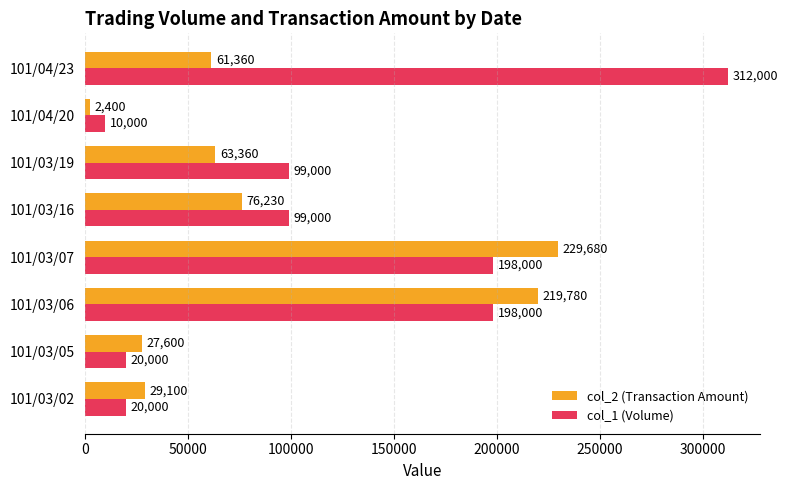

What are all the series names shown in the legend?

col_2 (Transaction Amount), col_1 (Volume)